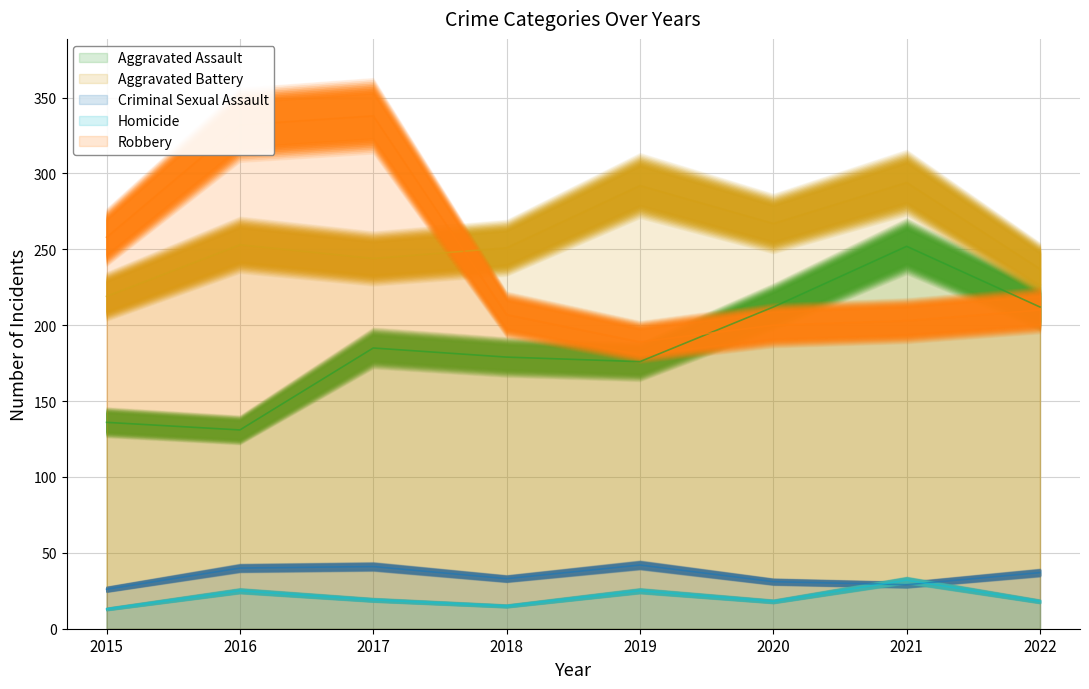

Which series has the widest spread of values?

Robbery